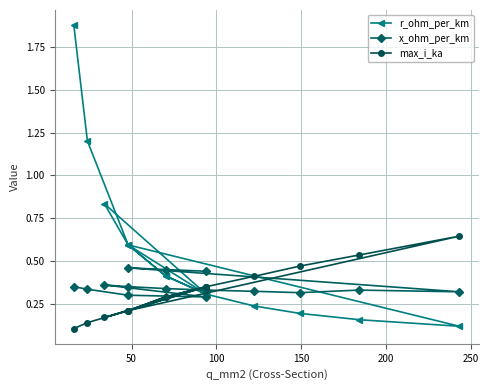

Count the max_i_ka values in the range 0 to 1.

15